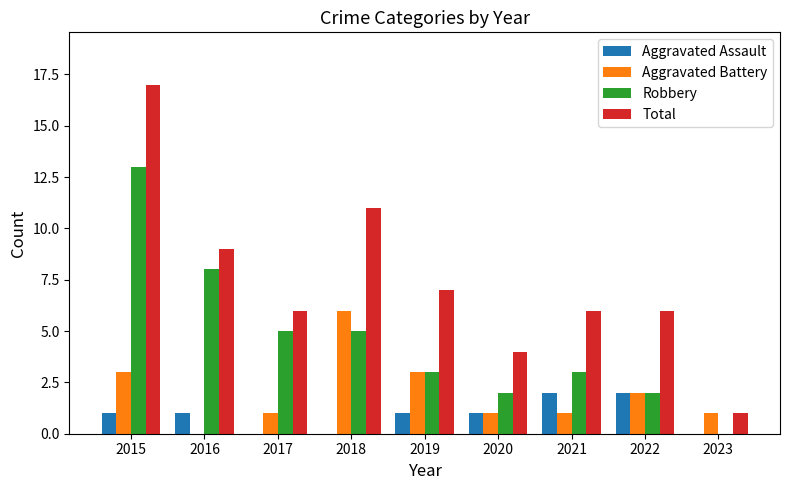

What are all the series names shown in the legend?

Aggravated Assault, Aggravated Battery, Robbery, Total